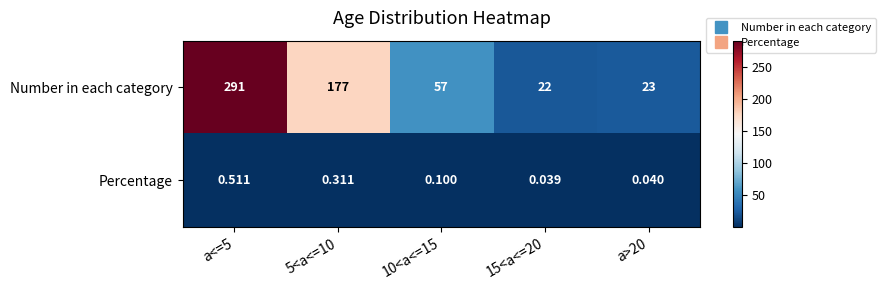

What is the total value across all series at 10<a<=15?

57.1